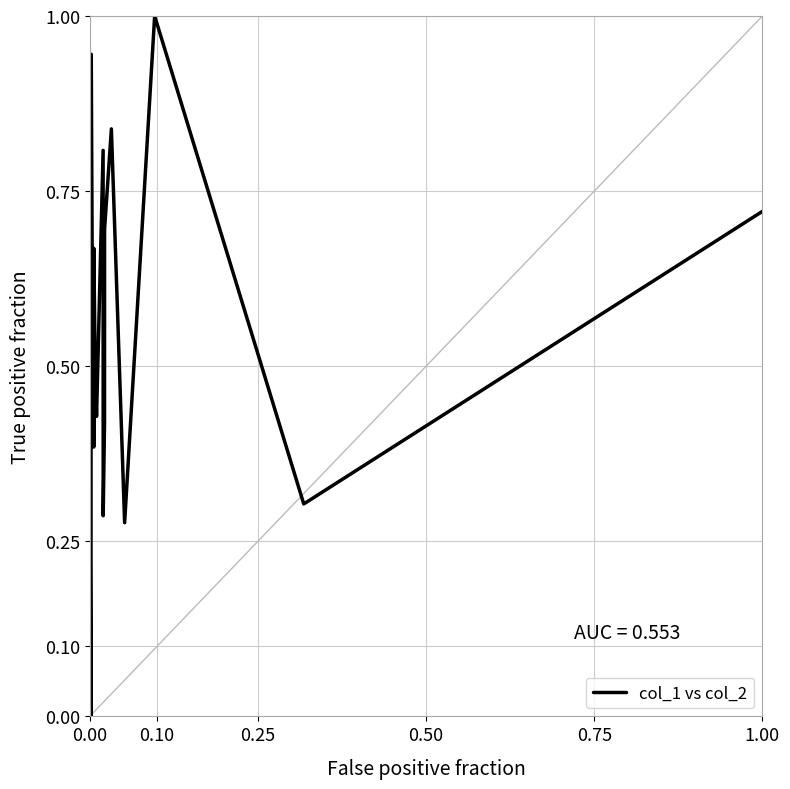

Does the chart display data point markers on the line(s)?

No